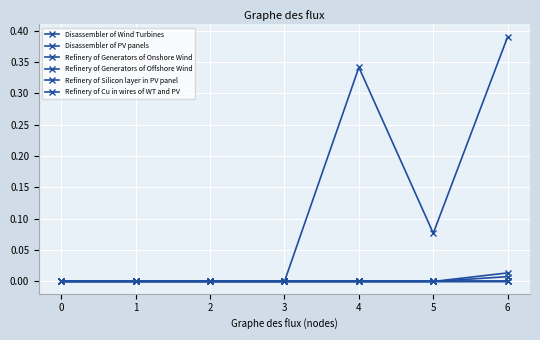

Between 0 and 6, which is larger?

6